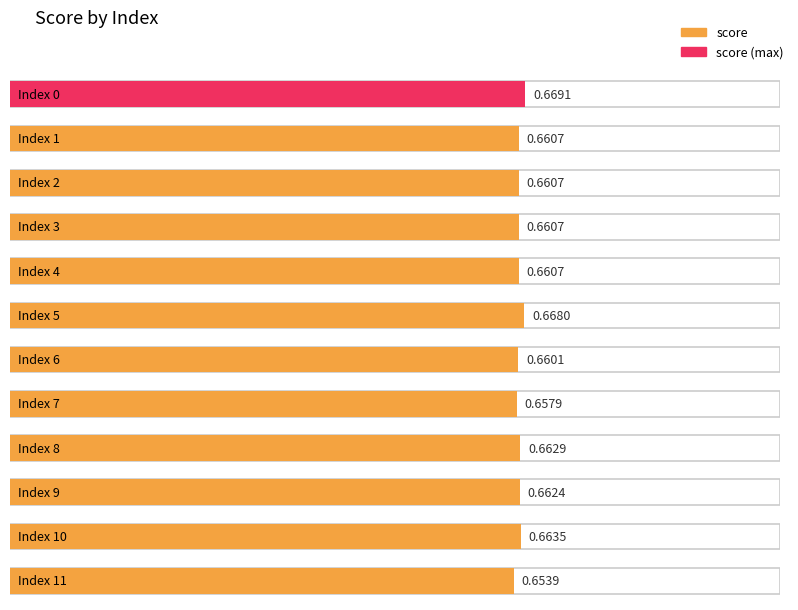

How many distinct data groups are displayed?

1